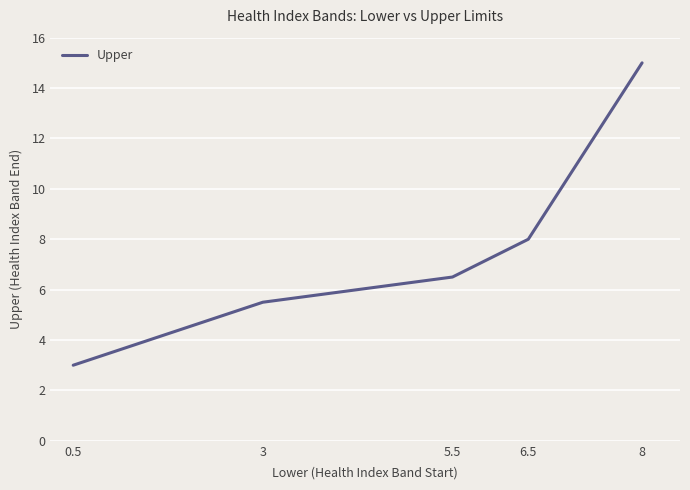

The chart shows a value of 8.0 at 6.5. True or false?

True